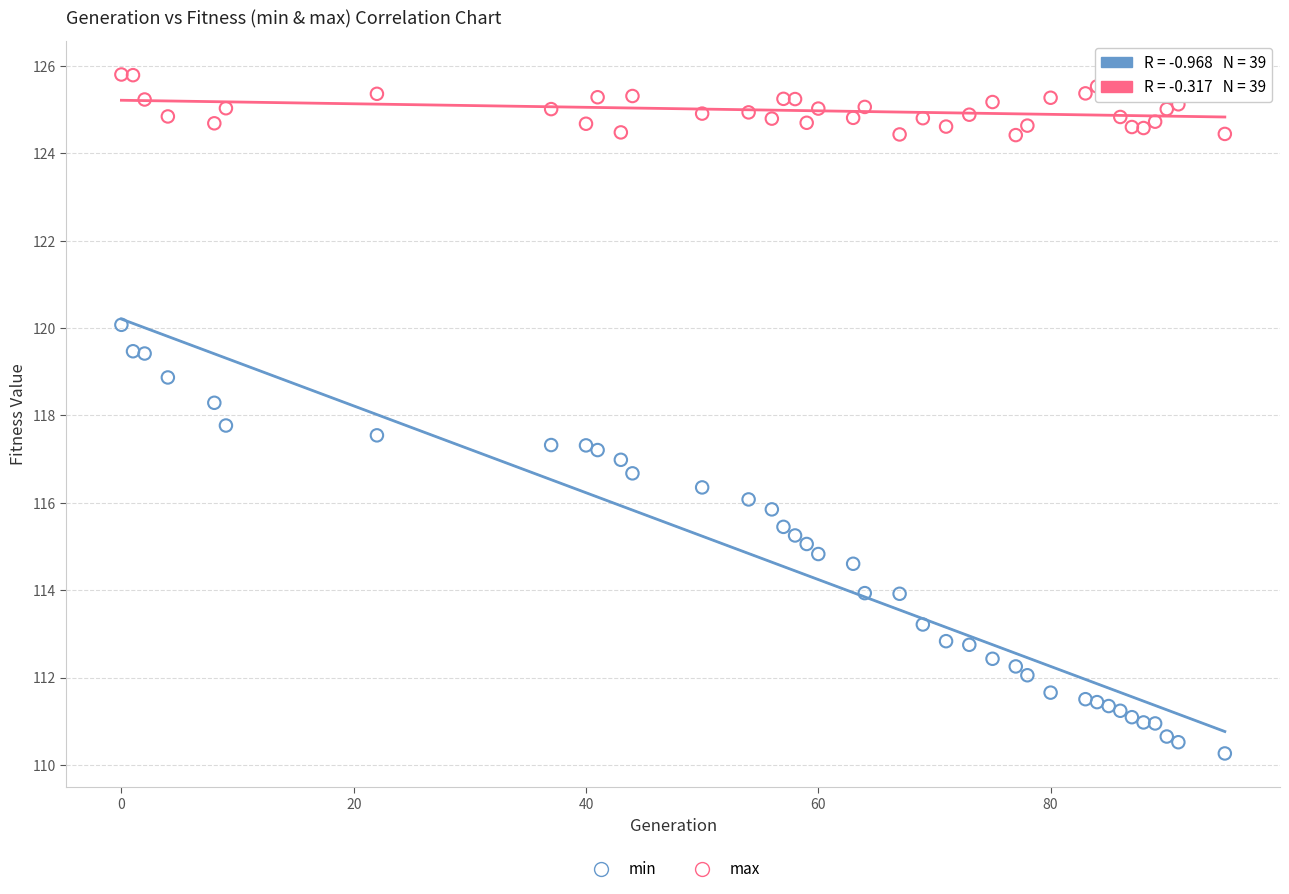

Which series reaches the maximum Y coordinate?

max